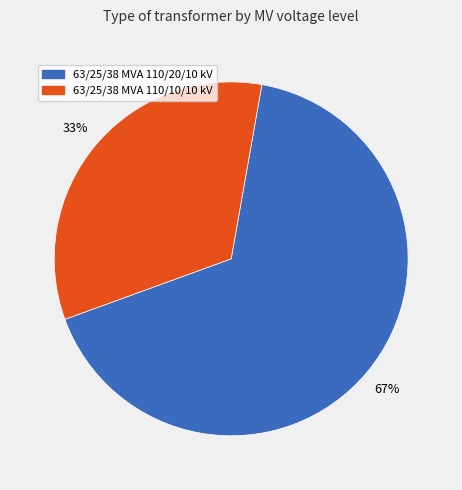

True or false: 63/25/38 MVA 110/20/10 kV accounts for 76% of the total.

False